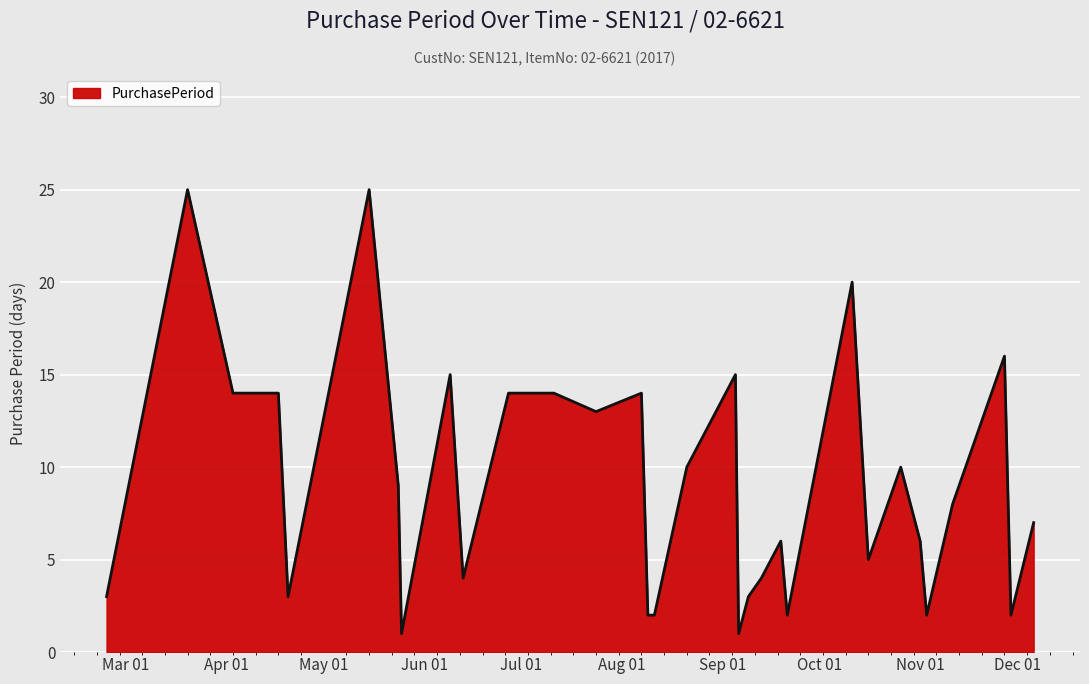

Count the number of data series in this chart.

1